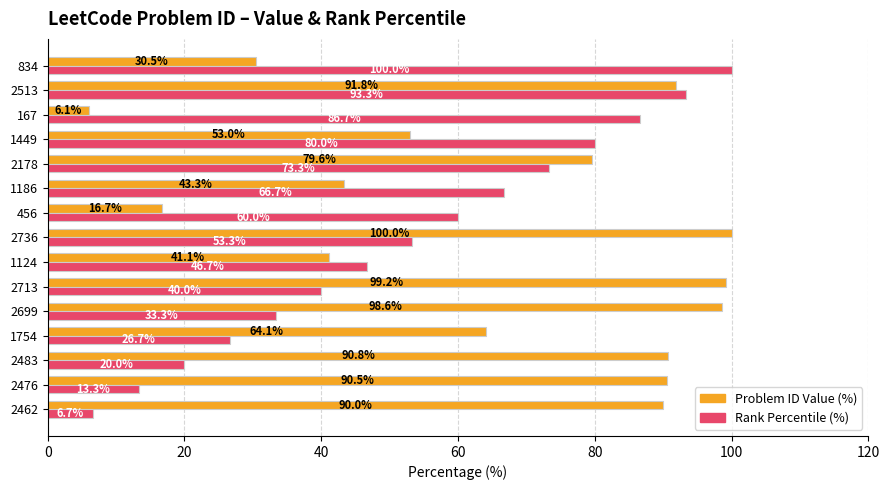

What is the total value across all series at 2713?

139.2